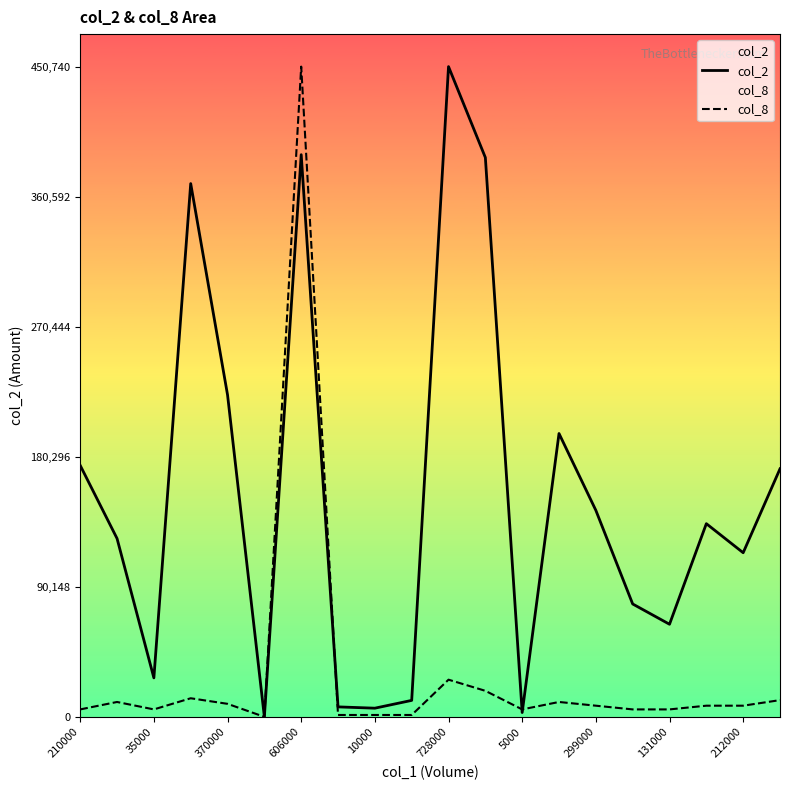

What position from the left is 15?

16